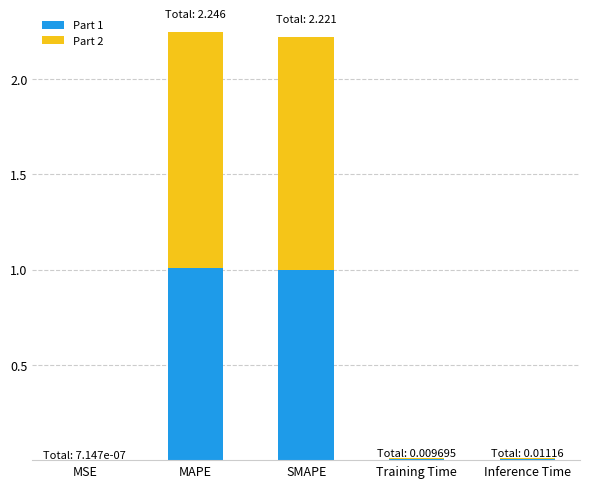

What are all the series names shown in the legend?

Part 1, Part 2